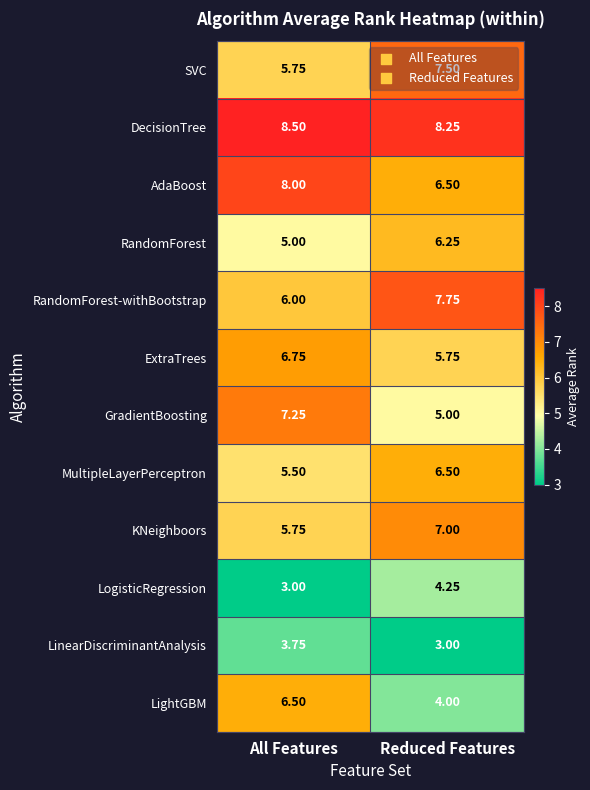

List the labels in order of AdaBoost value, largest first.

All Features, Reduced Features